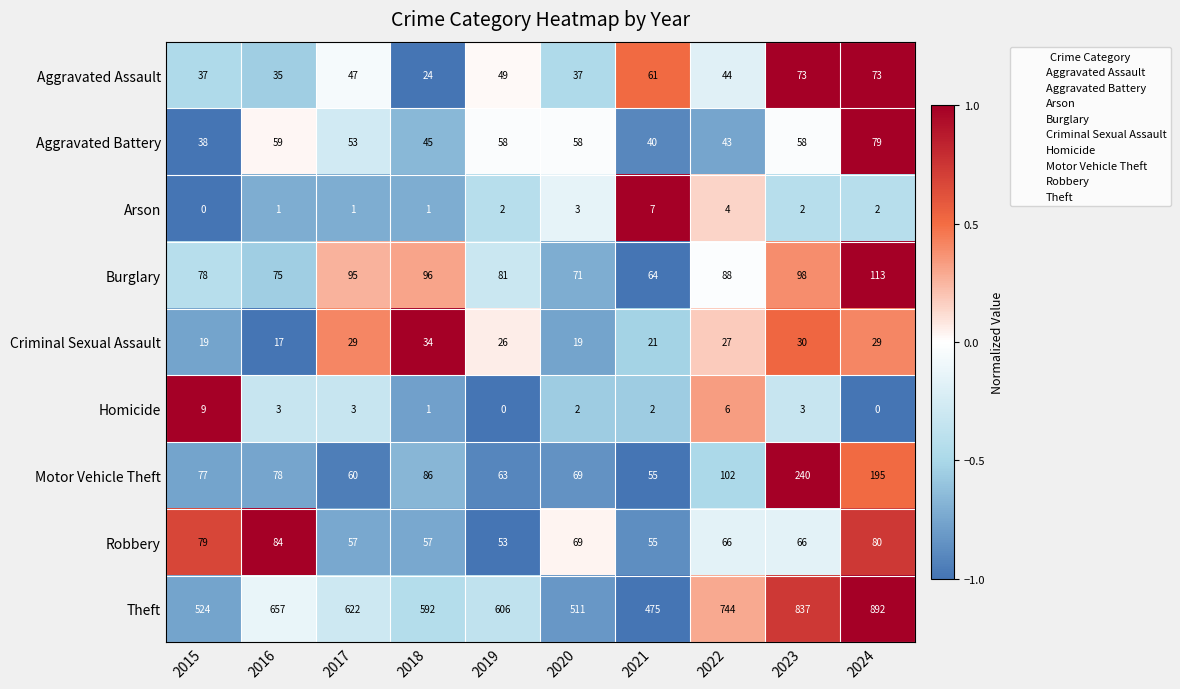

Which category has the highest value in the Homicide series?

2015